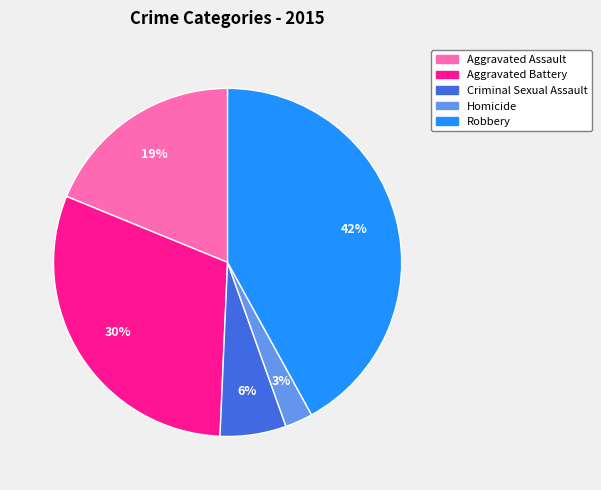

Is it true that Homicide is 3% of the pie?

True